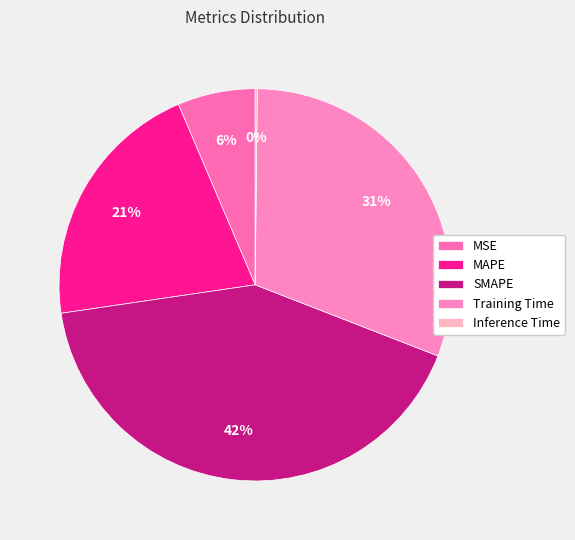

True or false: Inference Time accounts for 13% of the total.

False